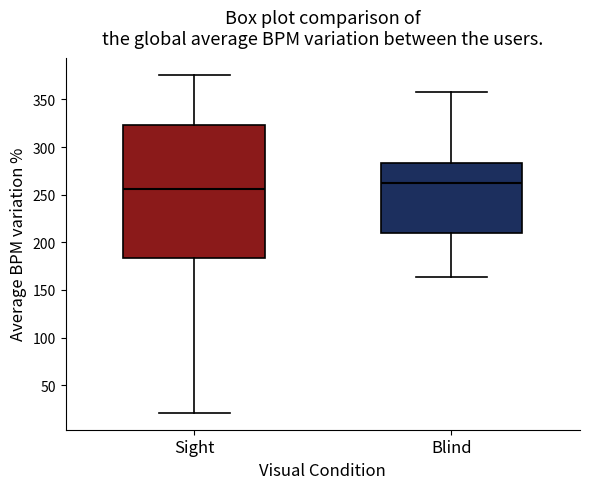

Which box's median line is the lowest?

Sight